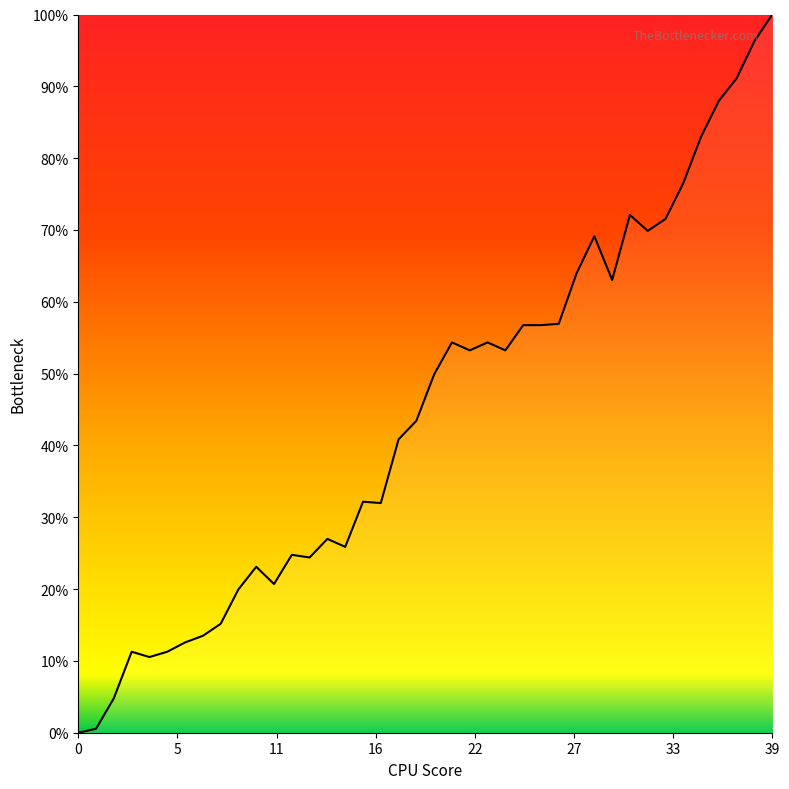

At which category does the data reach its first local peak?

3